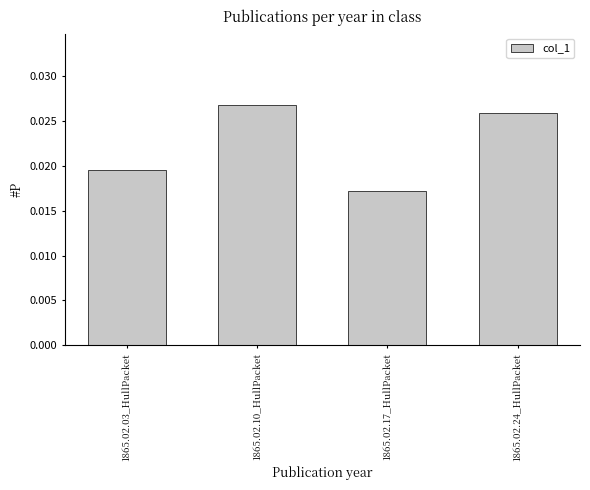

At which label is the value closest to 0?

1865.02.17_HullPacket